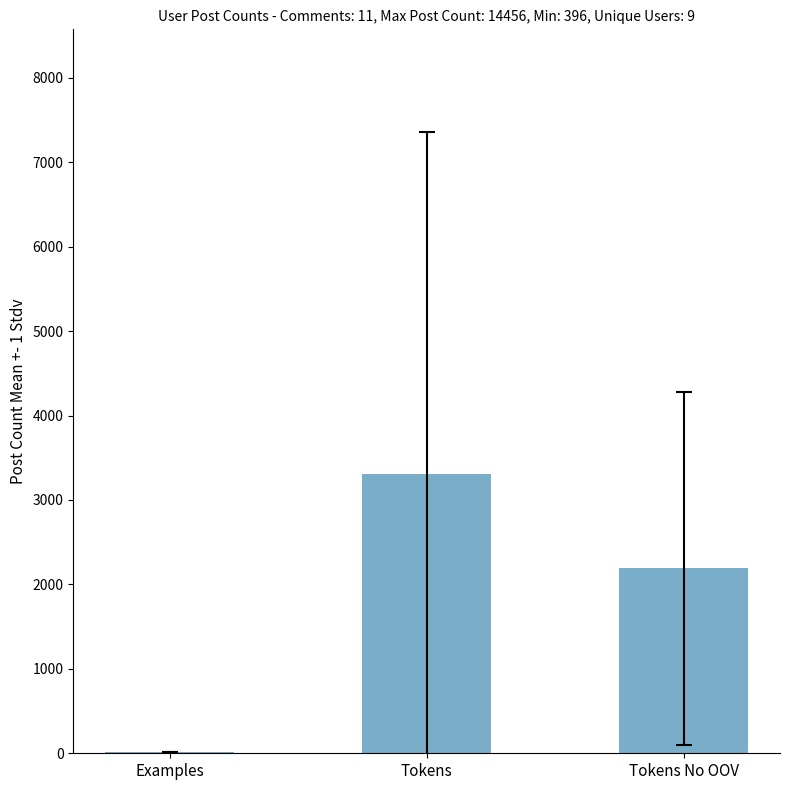

At which label is the value closest to 1659?

Tokens No OOV